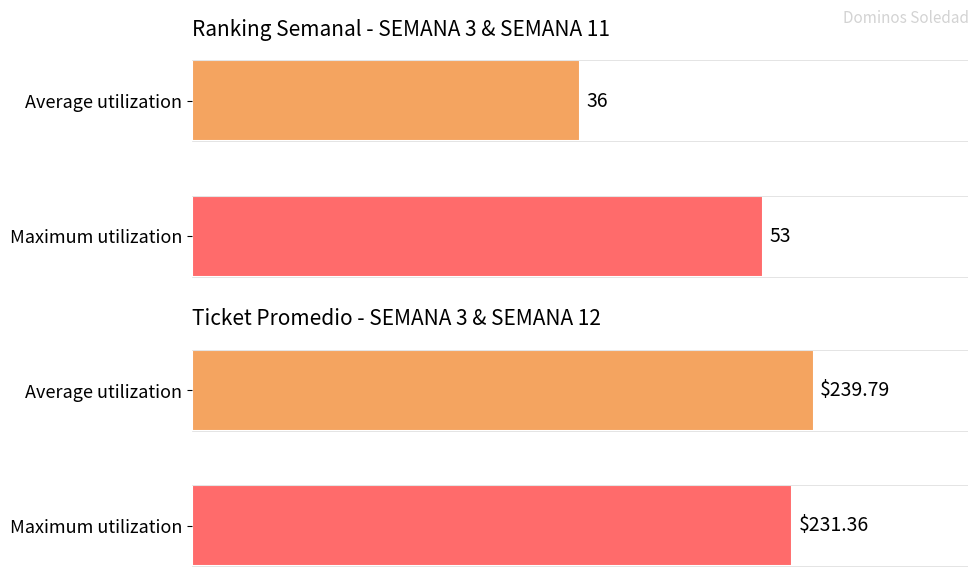

Between Average utilization and Maximum utilization, which series saw the biggest shift?

Ranking Semanal